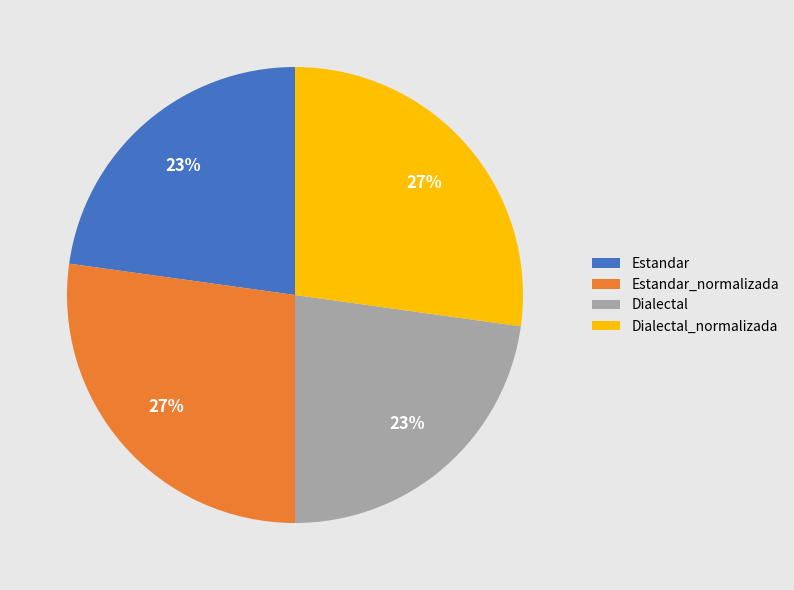

True or false: Estandar_normalizada accounts for 14% of the total.

False